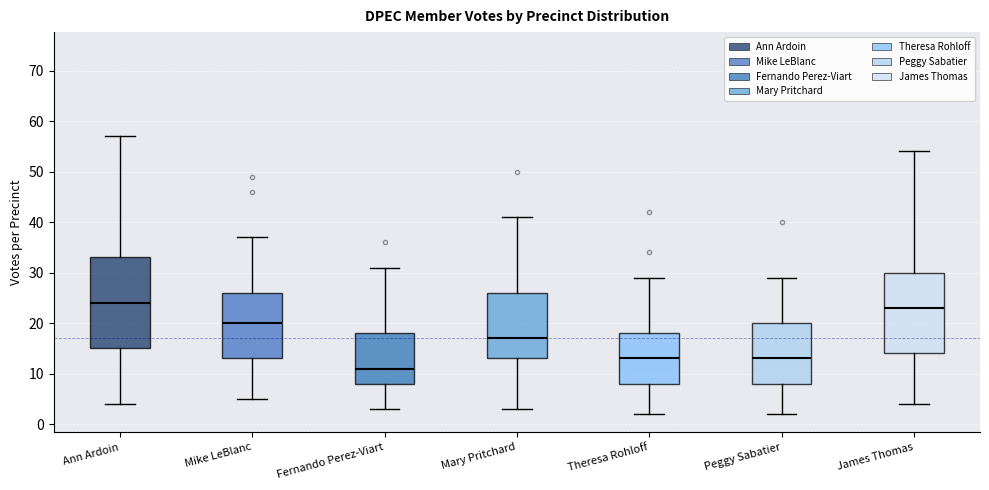

Which box's median line is the lowest?

Fernando Perez-Viart